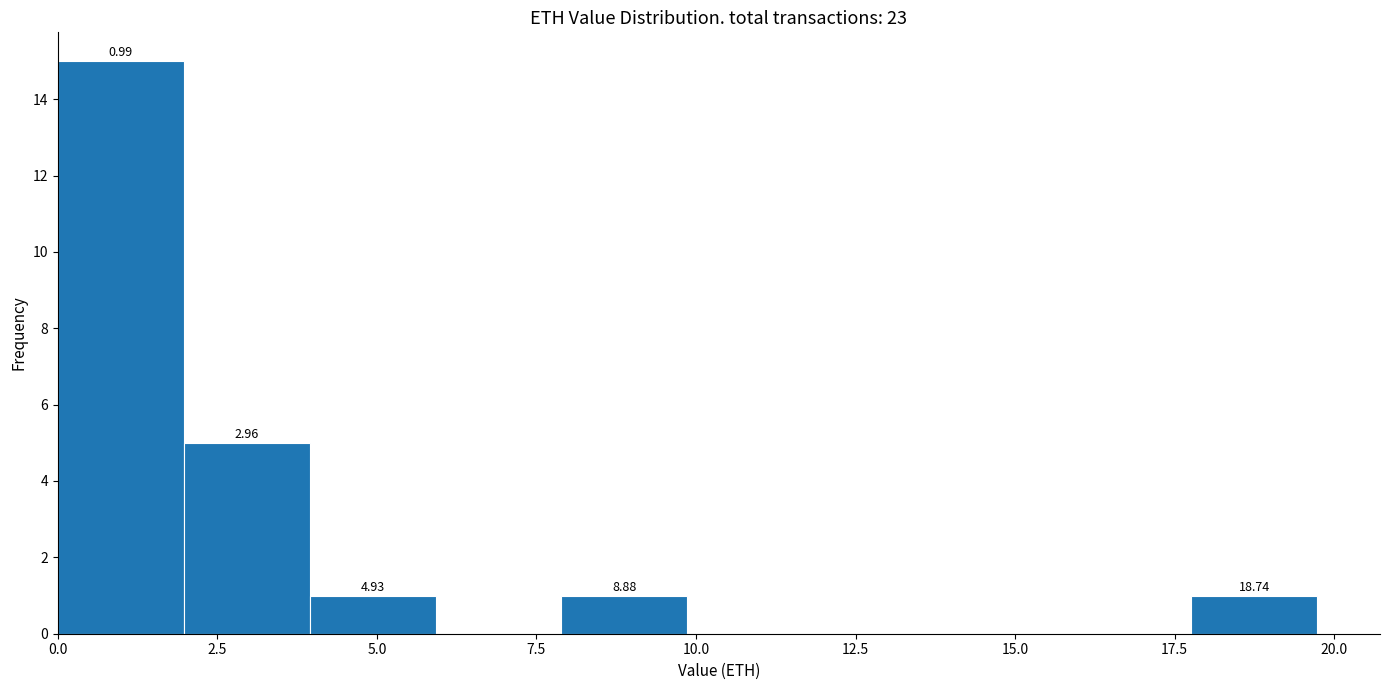

Read against the x-axis, roughly where is the centre of the tallest bar?

1.0